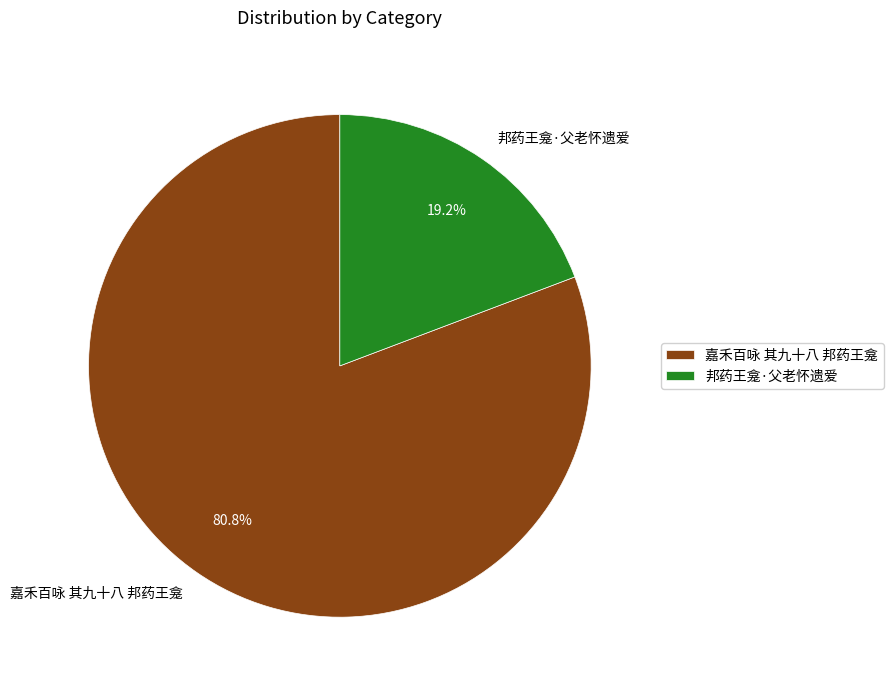

What percentage is the 邦药王龛·父老怀遗爱 slice, to the nearest percent?

19%